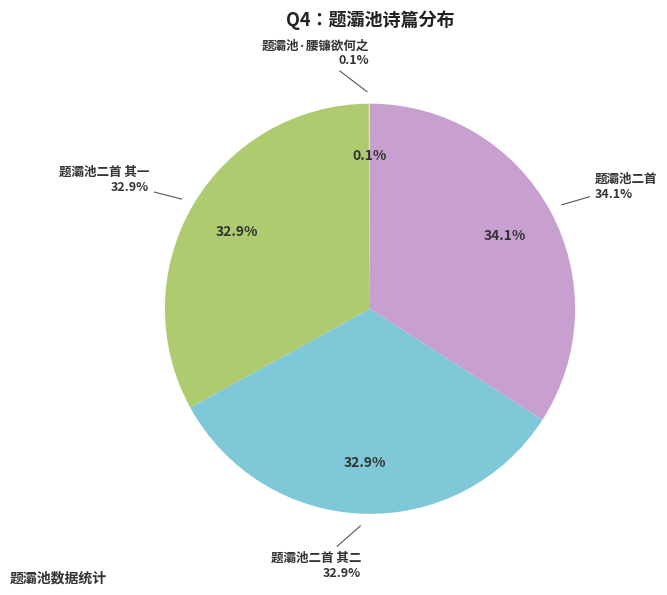

Count the number of slices in the pie.

4